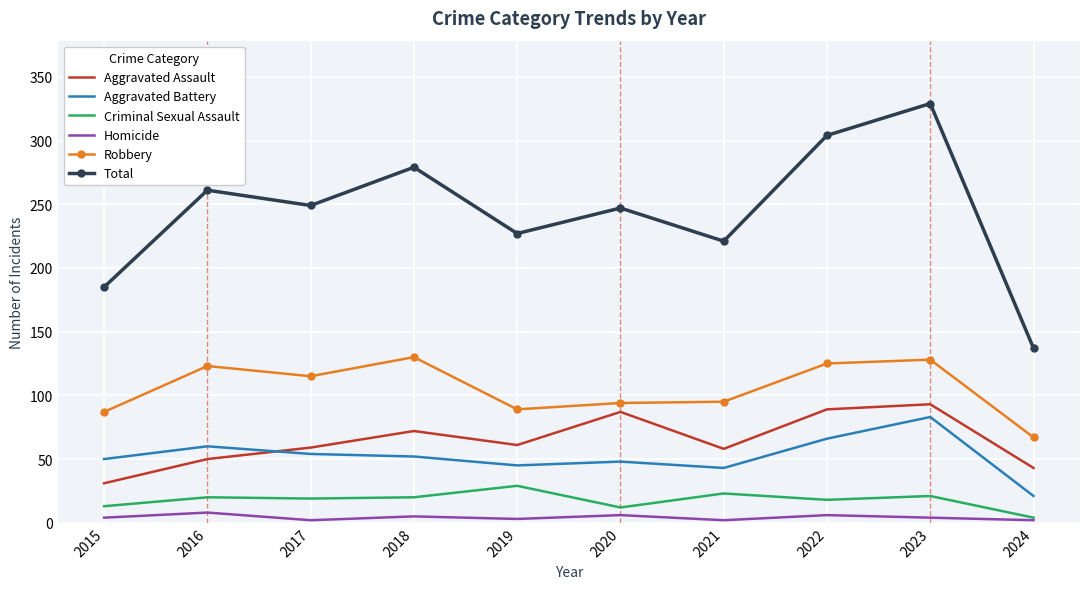

What is the total value across all series at 2017?

498